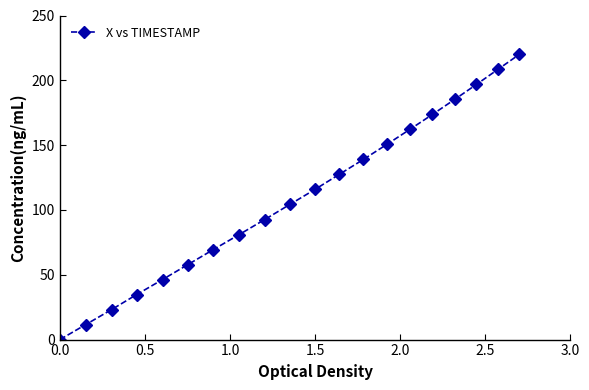

How many series are shown in this chart?

1